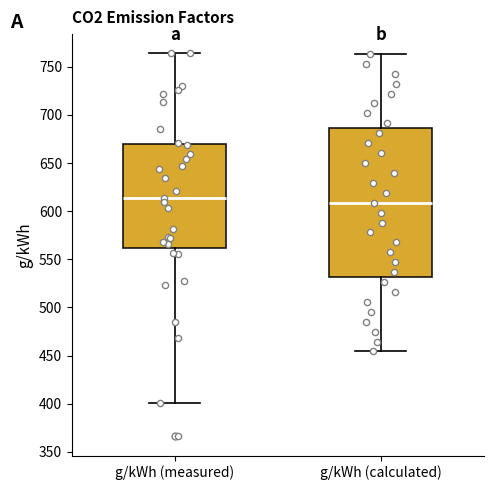

Where does the upper whisker of the box for g/kWh (measured) end on the y-axis? The values are not printed on the chart, so give them approximately, as read against the axis.

765